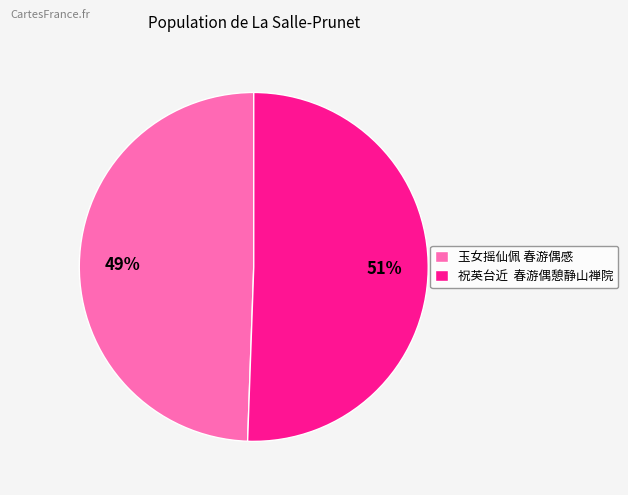

To the nearest percent, what is the combined percentage of 祝英台近 春游偶憩静山禅院 and 玉女摇仙佩 春游偶感?

100%